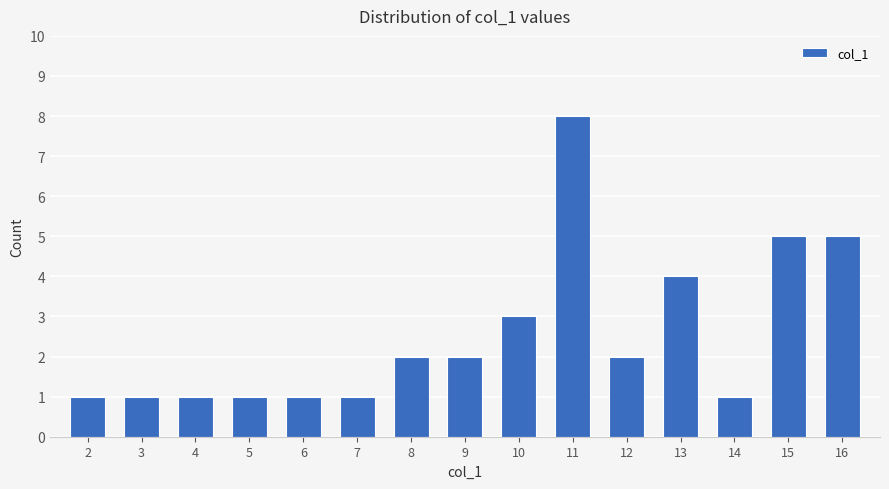

What is the greatest value displayed?

8